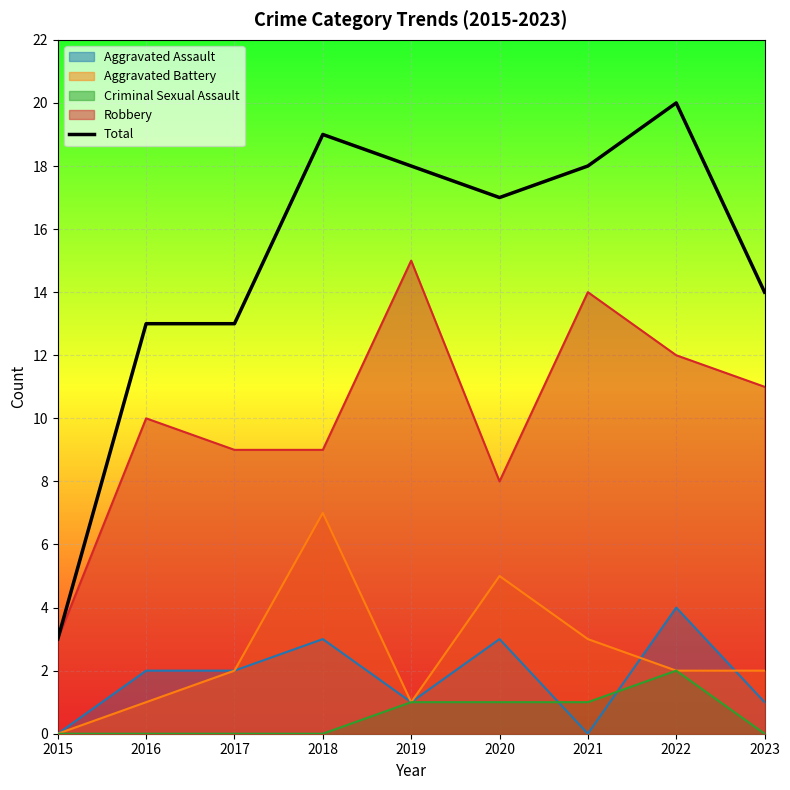

Reading right to left, transcribe all the data shown in this chart.

2023=14	2022=20	2021=18	2020=17	2019=18	2018=19	2017=13	2016=13	2015=3